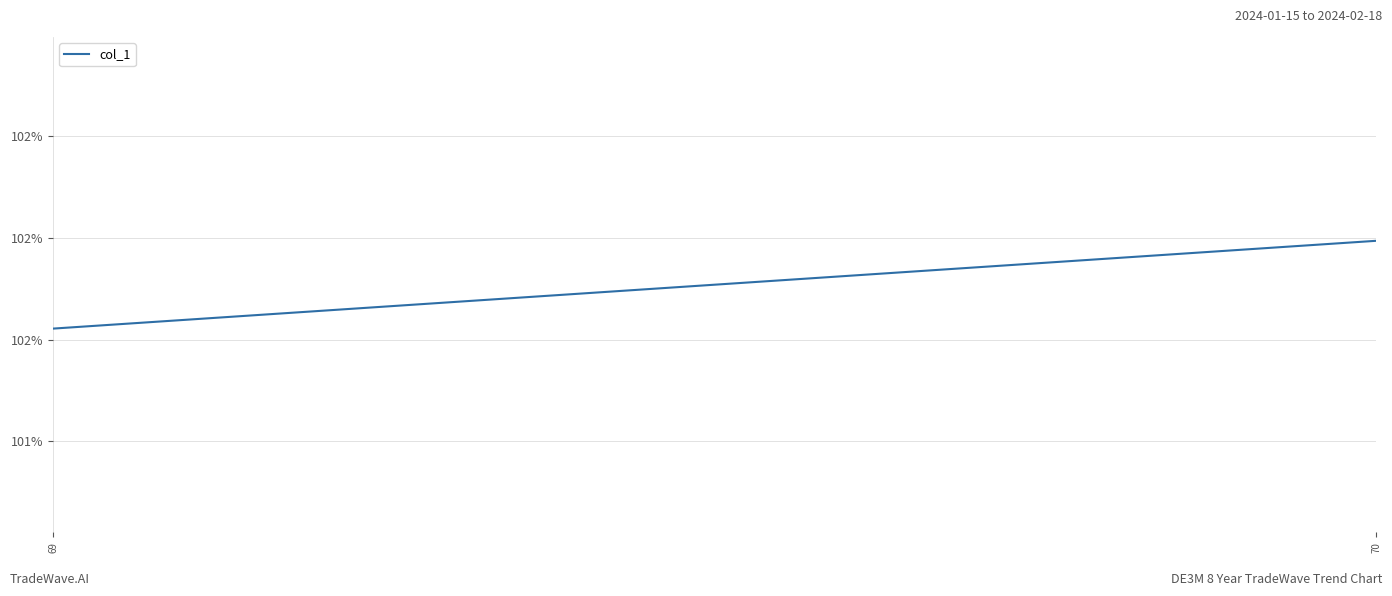

What is the smallest value displayed?

101.6